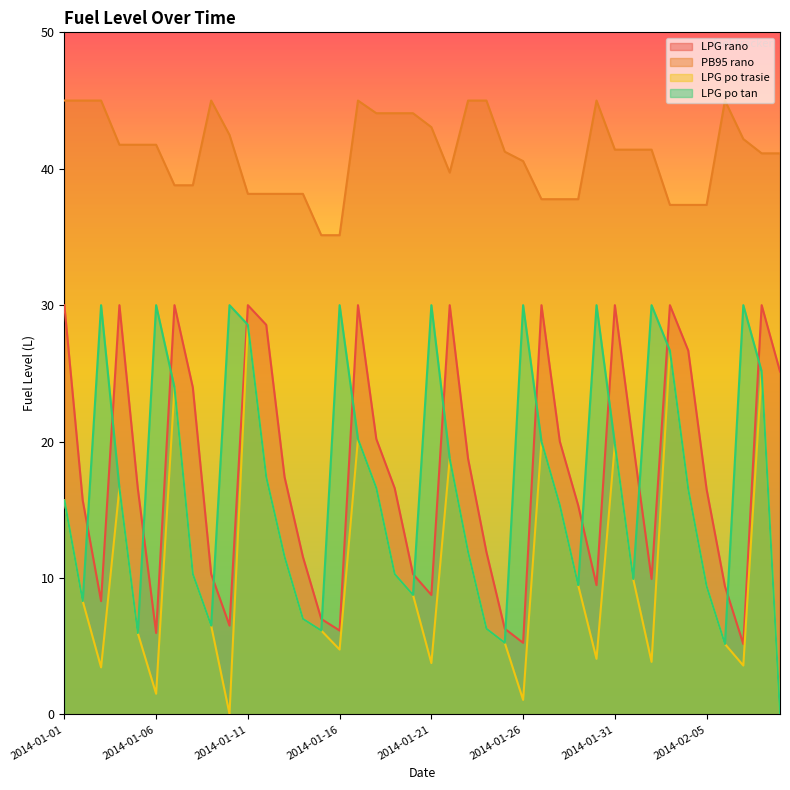

Rank the categories by LPG rano value from highest to lowest.

2014-01-01, 2014-01-04, 2014-01-07, 2014-01-11, 2014-01-17, 2014-01-22, 2014-01-27, 2014-01-31, 2014-02-03, 2014-02-08, 2014-01-12, 2014-02-04, 2014-02-09, 2014-01-08, 2014-01-18, 2014-01-28, 2014-02-01, 2014-01-23, 2014-01-13, 2014-01-05, 2014-01-19, 2014-02-05, 2014-01-02, 2014-01-29, 2014-01-24, 2014-01-14, 2014-01-09, 2014-01-20, 2014-02-02, 2014-01-30, 2014-02-06, 2014-01-21, 2014-01-03, 2014-01-15, 2014-01-10, 2014-01-25, 2014-01-16, 2014-01-06, 2014-01-26, 2014-02-07